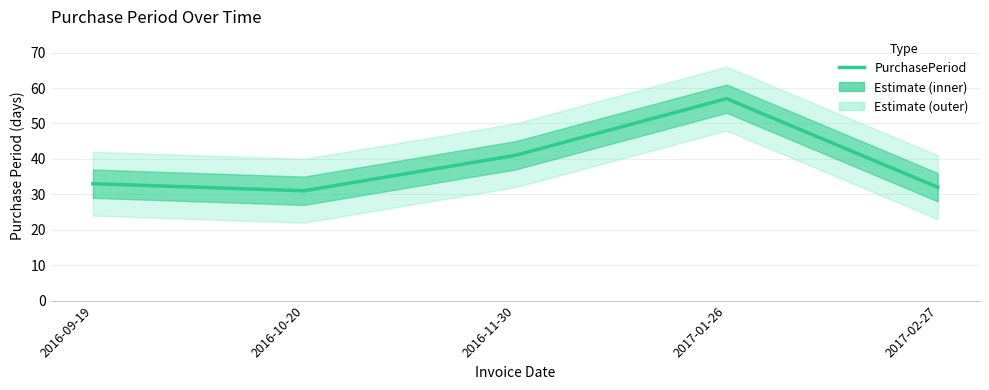

What is the change in value from 2016-11-30 to 2017-02-27?

-9